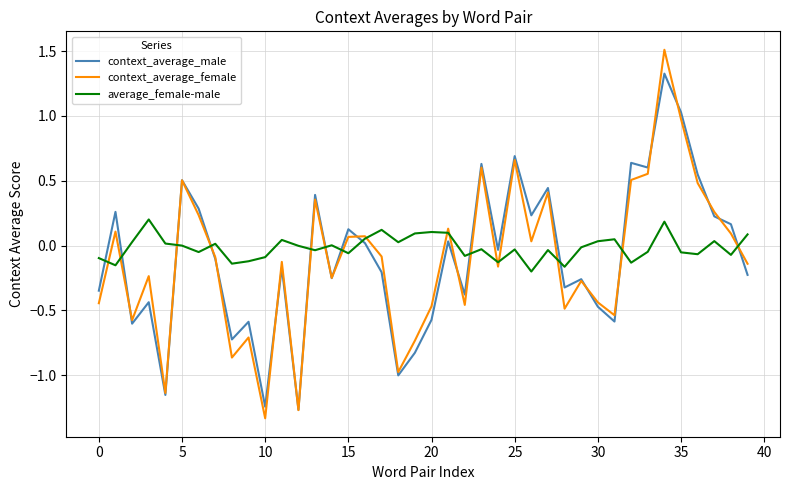

Which series has the largest total across all categories?

average_female-male